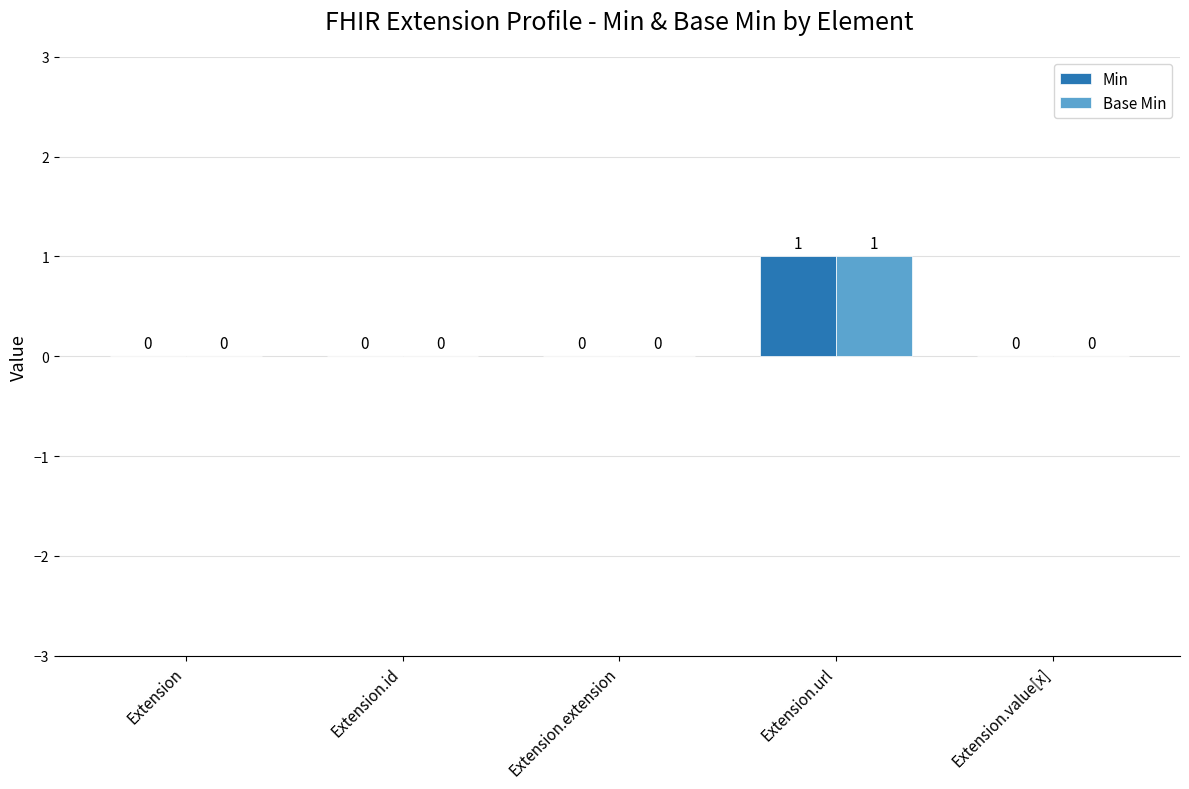

Is it true that Base Min equals 1 at Extension.value[x]?

False